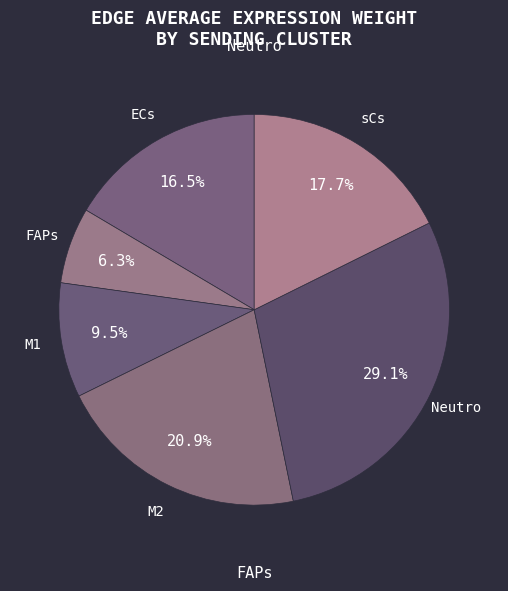

How many segments does this pie chart have?

6